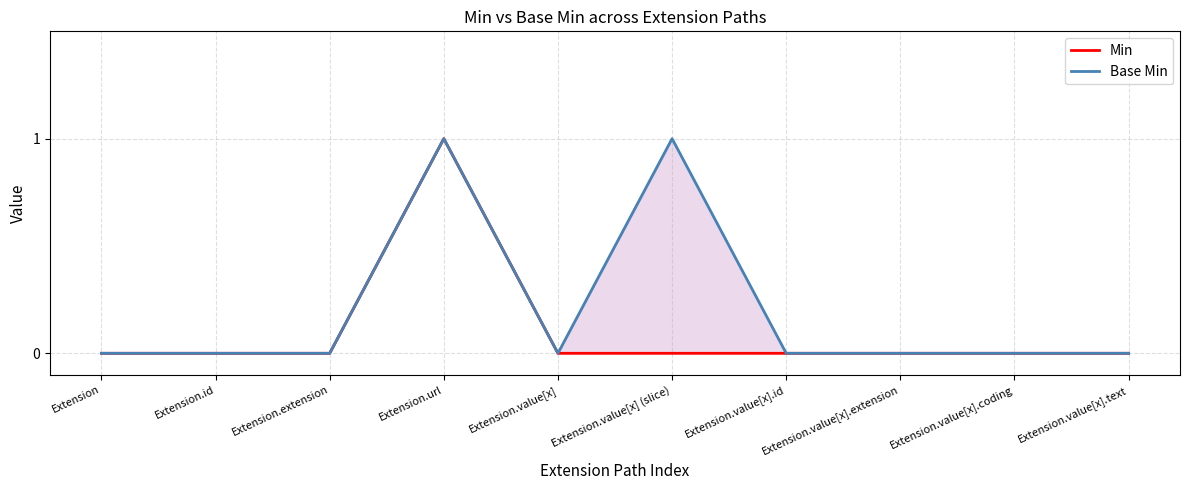

What is the difference between the maximum and minimum values in the Base Min series?

1